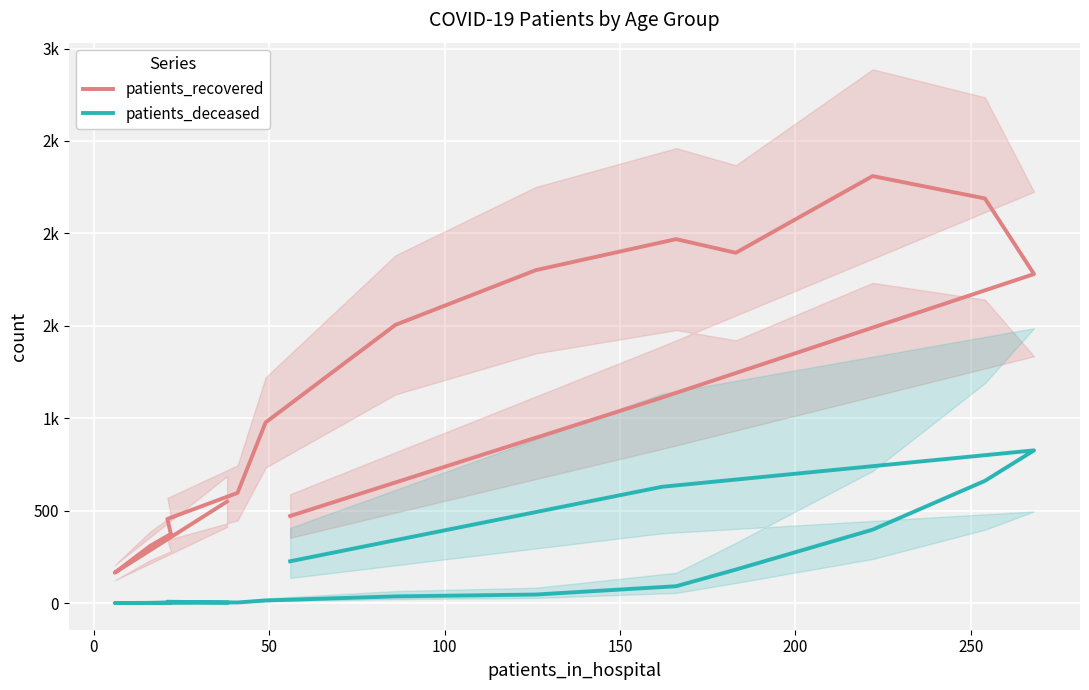

What is the difference between the maximum and minimum values in the patients_deceased series?

826